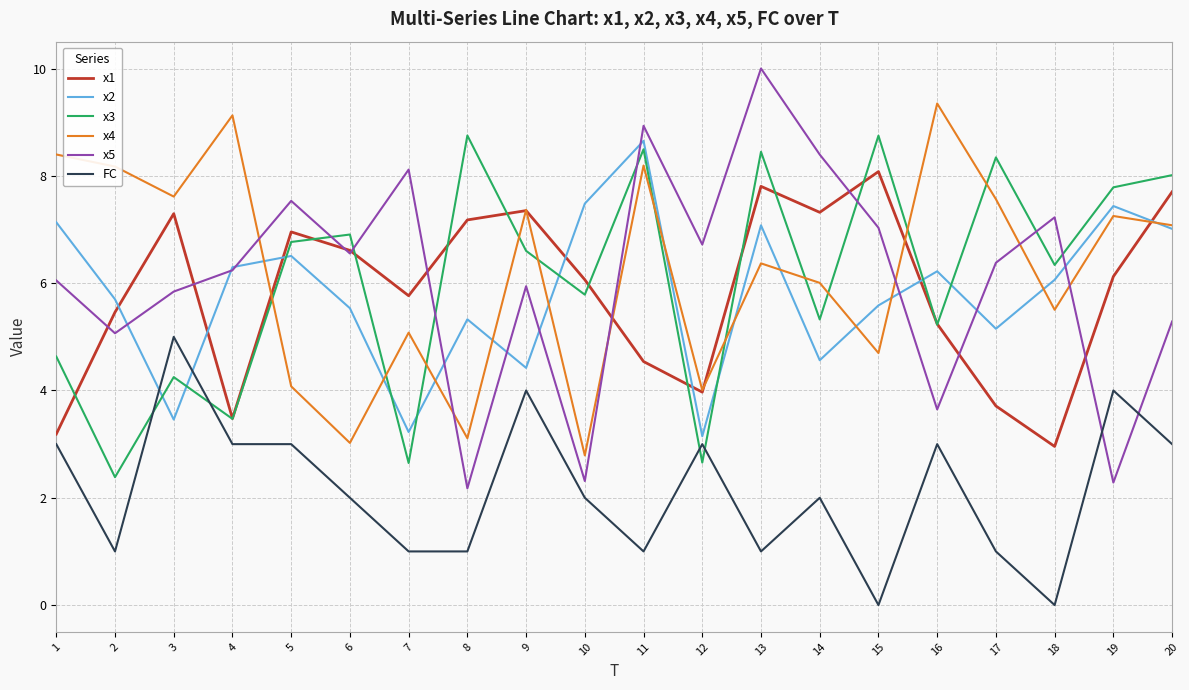

Which series has the largest range (max minus min)?

x5